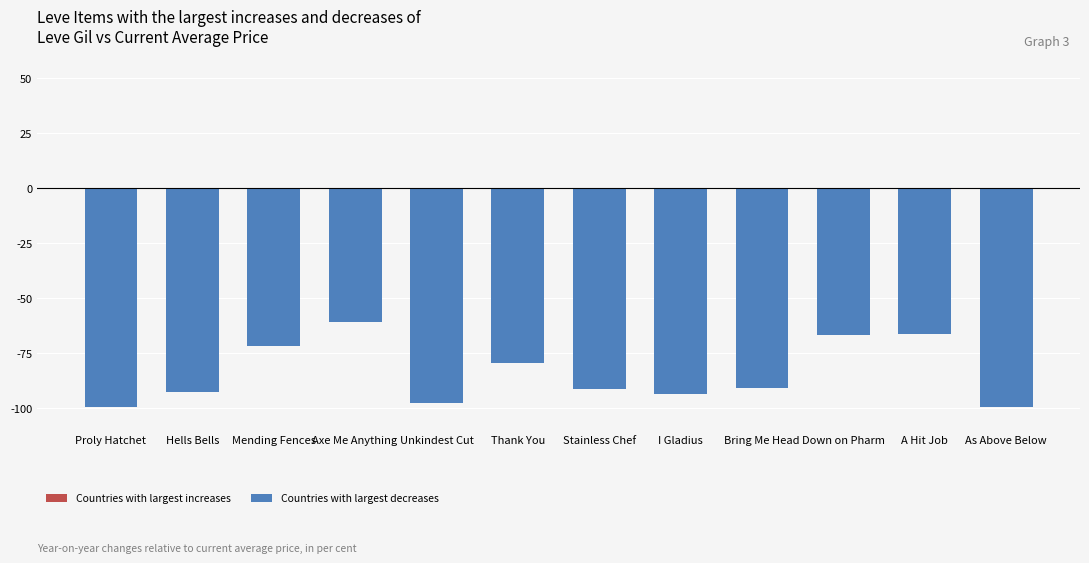

What is the sum of all values?

-1008.9